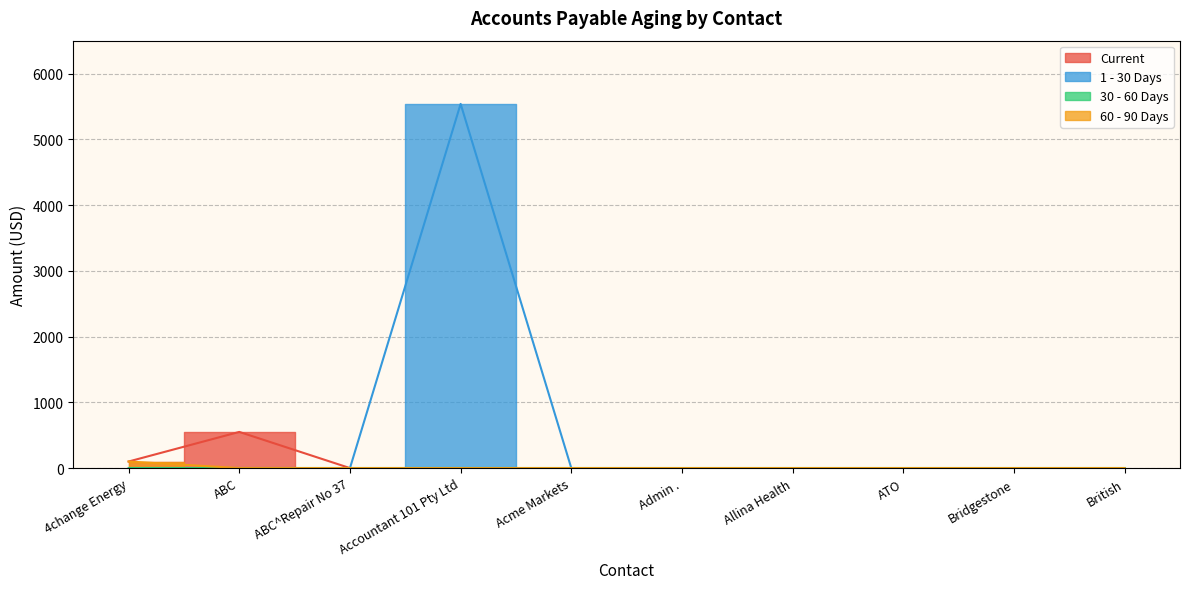

Is it true that 60 - 90 Days equals 66.3 at Bridgestone?

False